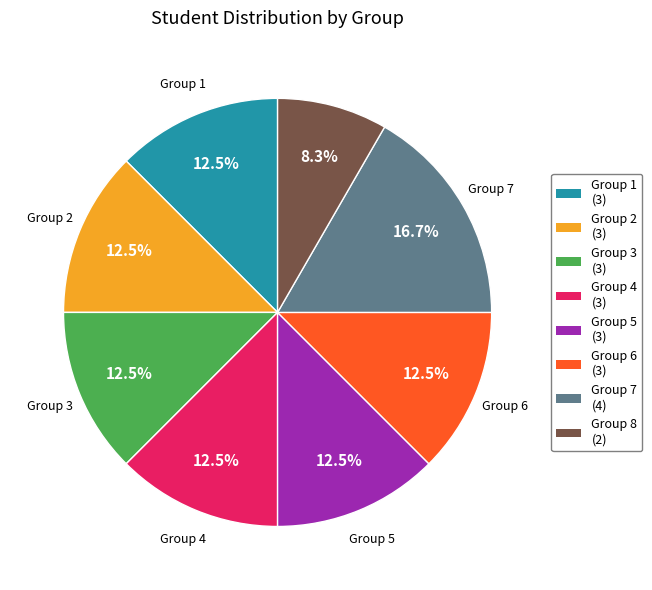

What is the smallest slice in the pie chart?

Group 8 (2)